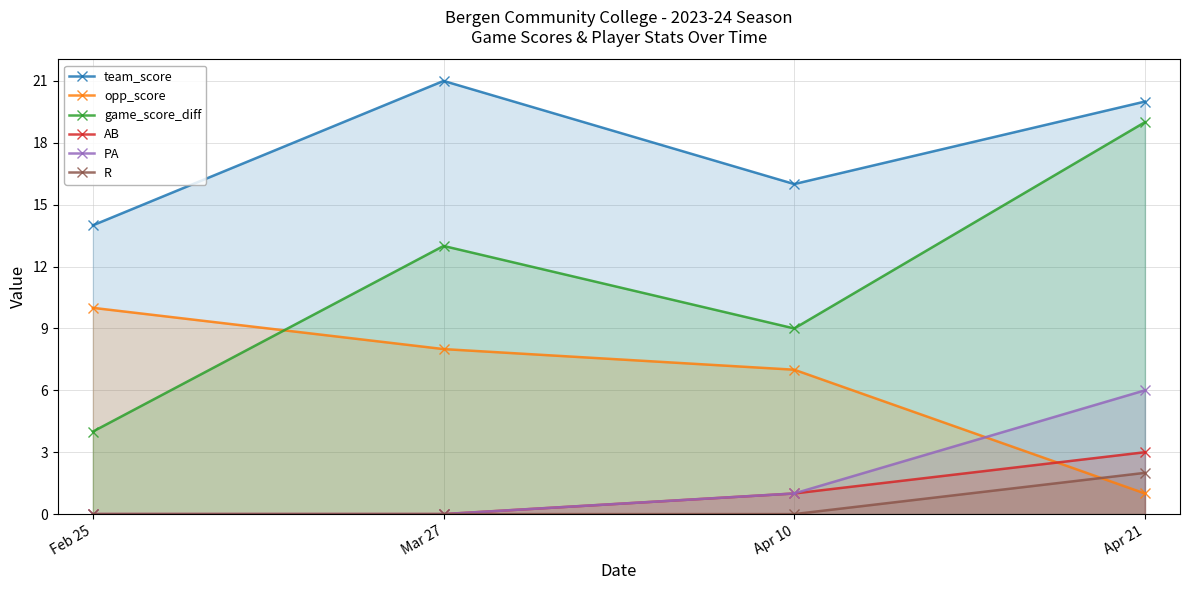

What is the difference between the maximum and second lowest values in the team_score series?

5